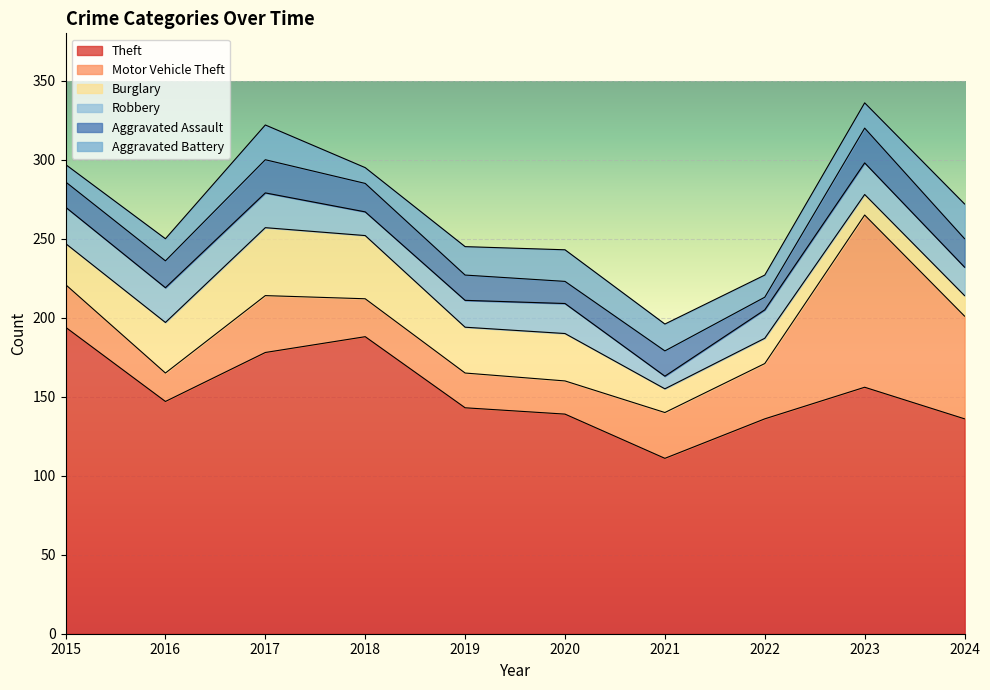

True or false: Aggravated Assault and Burglary intersect in this chart.

True